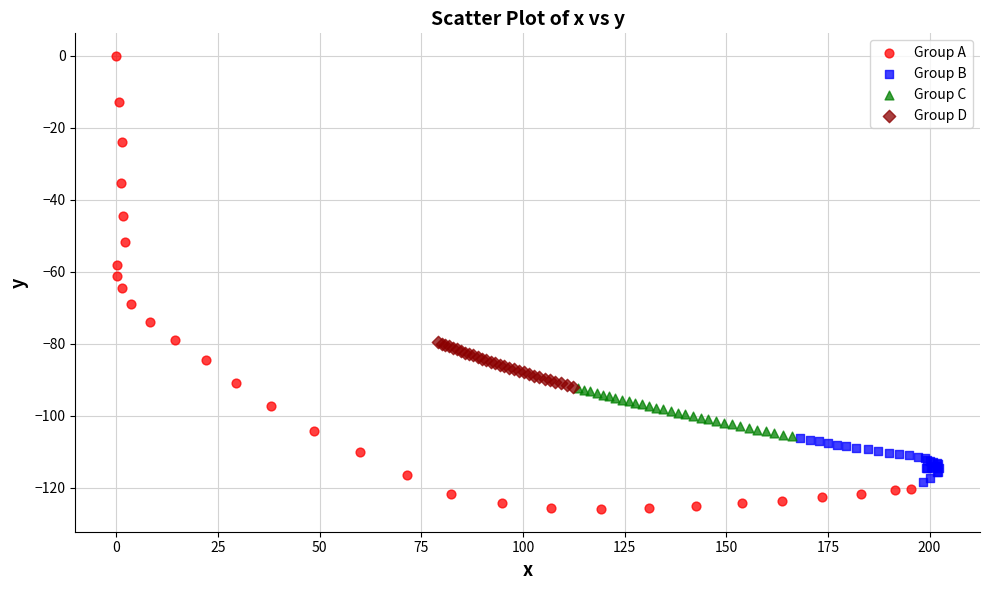

Which series reaches the maximum Y coordinate?

Group A